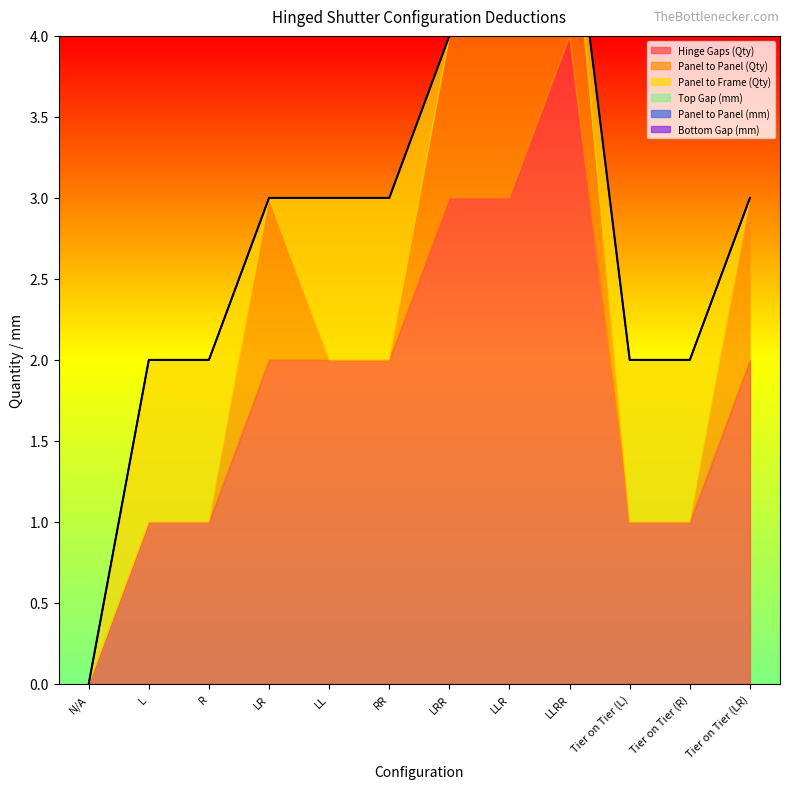

Which series has the widest spread of values?

Hinge Gaps (Qty)